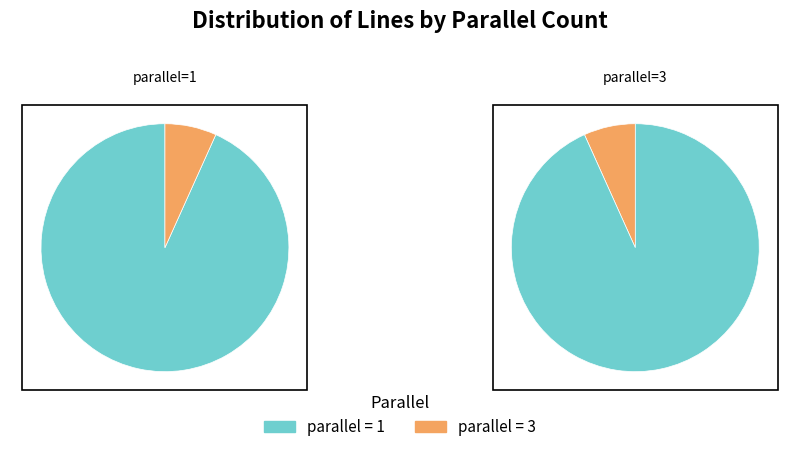

To the nearest percent, what is the combined percentage of parallel=3 and parallel=1?

100%